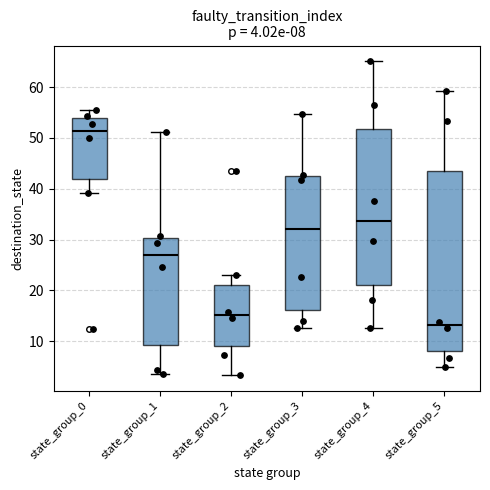

Comparing the boxes themselves (not the whiskers), which one is the tallest?

state_group_5